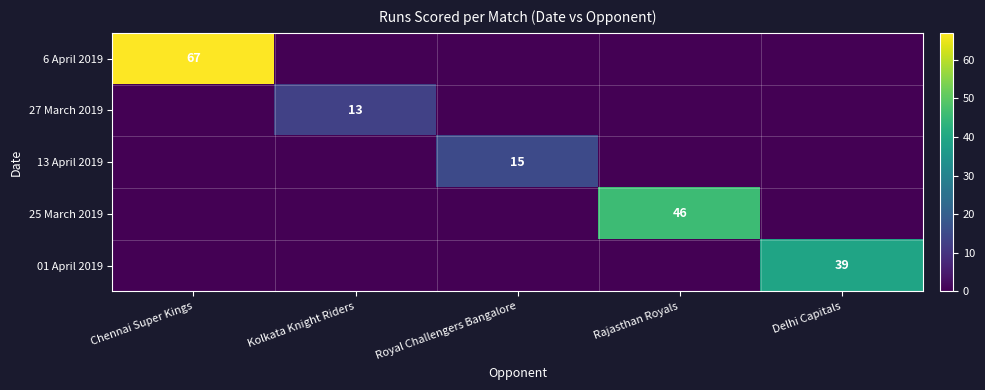

The value of 27 March 2019 at Kolkata Knight Riders is 13. True or false?

True